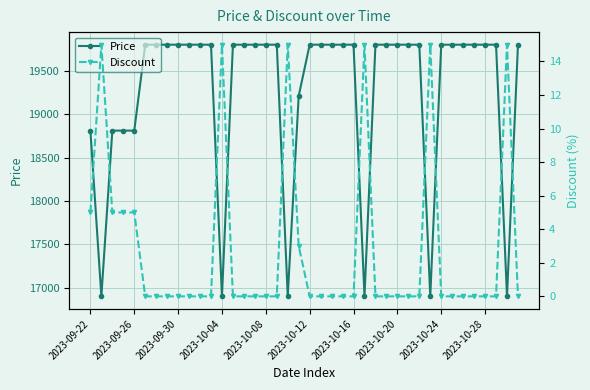

Reading left to right, what are all the values shown in this chart?

Price: 18810	16900	18810	18810	18810	19800	19800	19800	19800	19800	19800	19800	16900	19800	19800	19800	19800	19800	16900	19210	19800	19800	19800	19800	19800	16900	19800	19800	19800	19800	19800	16900	19800	19800	19800	19800	19800	19800	16900	19800
Discount: 5	15	5	5	5	0	0	0	0	0	0	0	15	0	0	0	0	0	15	3	0	0	0	0	0	15	0	0	0	0	0	15	0	0	0	0	0	0	15	0